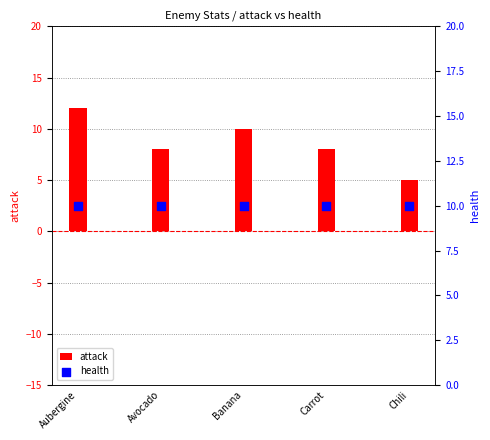

What are all the series names shown in the legend?

attack, health